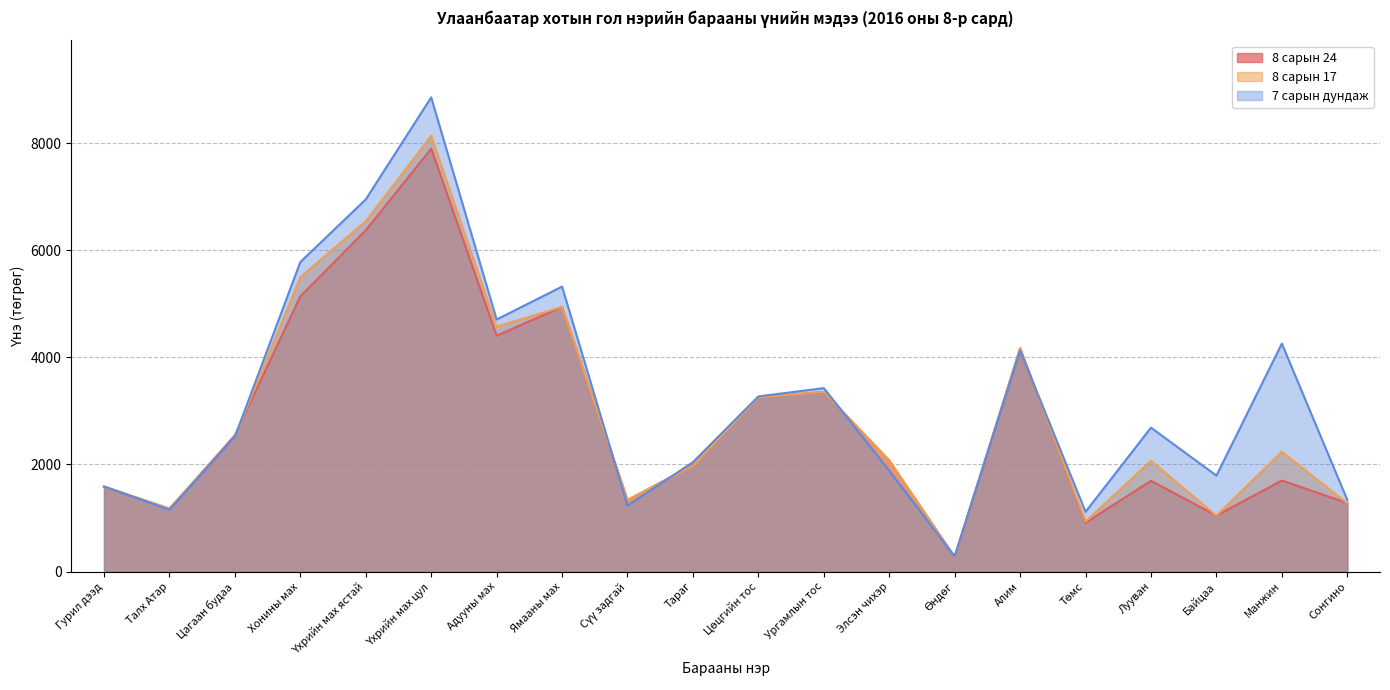

True or false: 8 сарын 17 has a value of 988.3 at Гурил дээд.

False